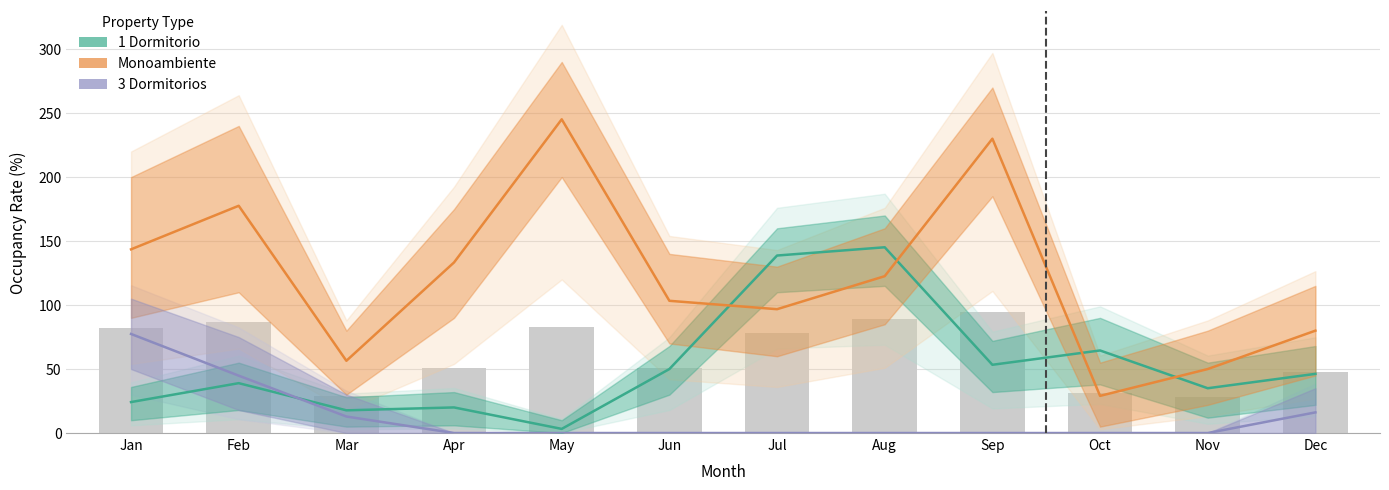

Reading left to right, what are all the values shown in this chart?

1 Dormitorio: Jan=24.2	Feb=39.0	Mar=17.7	Apr=20.0	May=3.2	Jun=50.0	Jul=138.7	Aug=145.2	Sep=53.3	Oct=64.5	Nov=35.0	Dec=46.2
Monoambiente: Jan=143.6	Feb=177.6	Mar=56.5	Apr=133.3	May=245.2	Jun=103.3	Jul=96.8	Aug=122.6	Sep=230.0	Oct=29.0	Nov=50.0	Dec=80.0
3 Dormitorios: Jan=77.4	Feb=44.8	Mar=12.9	Apr=0.0	May=0.0	Jun=0.0	Jul=0.0	Aug=0.0	Sep=0.0	Oct=0.0	Nov=0.0	Dec=16.1